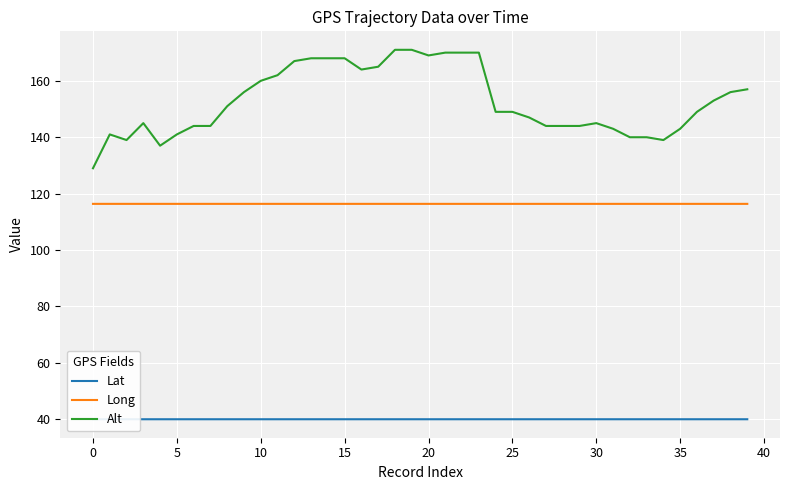

Reading left to right, what are all the values shown in this chart?

Lat: 40.0	40.0	40.0	40.0	40.0	40.0	40.0	40.0	40.0	40.0	40.0	40.0	40.0	40.0	40.0	40.0	40.0	40.0	40.0	40.0	40.0	40.0	40.0	40.0	40.0	40.0	40.0	40.0	40.0	40.0	40.0	40.0	40.0	40.0	40.0	40.0	40.0	40.0	40.0	40.0
Long: 116.4	116.4	116.4	116.4	116.4	116.4	116.4	116.4	116.4	116.4	116.4	116.4	116.4	116.4	116.4	116.4	116.4	116.4	116.4	116.4	116.4	116.4	116.4	116.4	116.4	116.4	116.4	116.4	116.4	116.4	116.4	116.4	116.4	116.4	116.4	116.4	116.4	116.4	116.4	116.4
Alt: 129.0	141.0	139.0	145.0	137.0	141.0	144.0	144.0	151.0	156.0	160.0	162.0	167.0	168.0	168.0	168.0	164.0	165.0	171.0	171.0	169.0	170.0	170.0	170.0	149.0	149.0	147.0	144.0	144.0	144.0	145.0	143.0	140.0	140.0	139.0	143.0	149.0	153.0	156.0	157.0